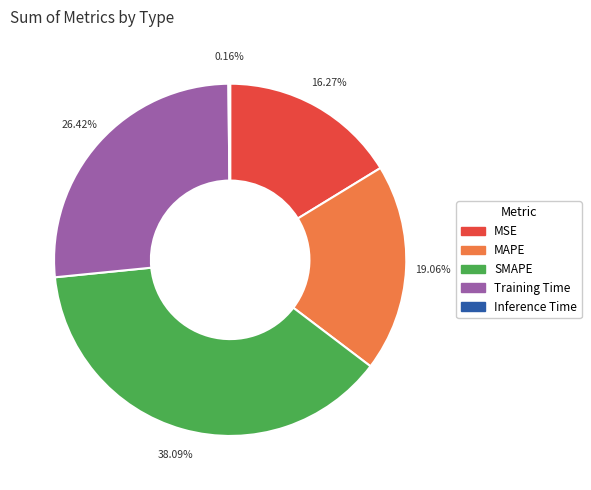

Which slice is the largest?

SMAPE